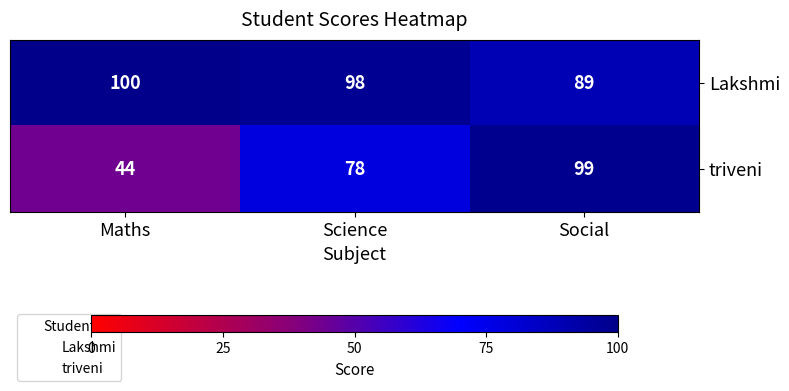

Which category has the highest value across all series?

Maths